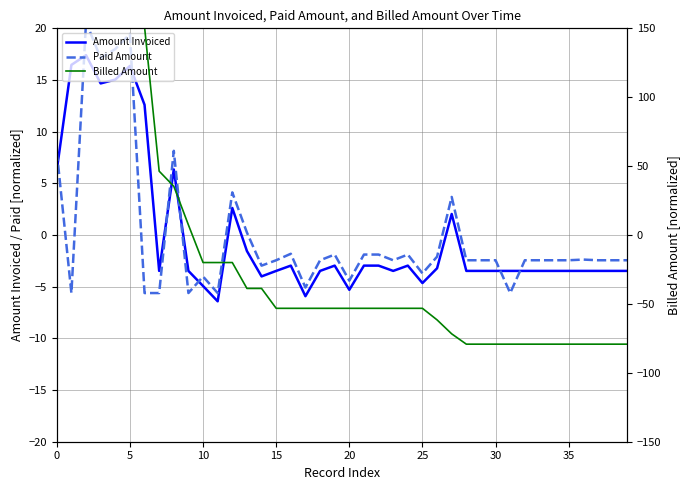

In Paid Amount, how many points are lower than both neighbors (excluding endpoints)?

10